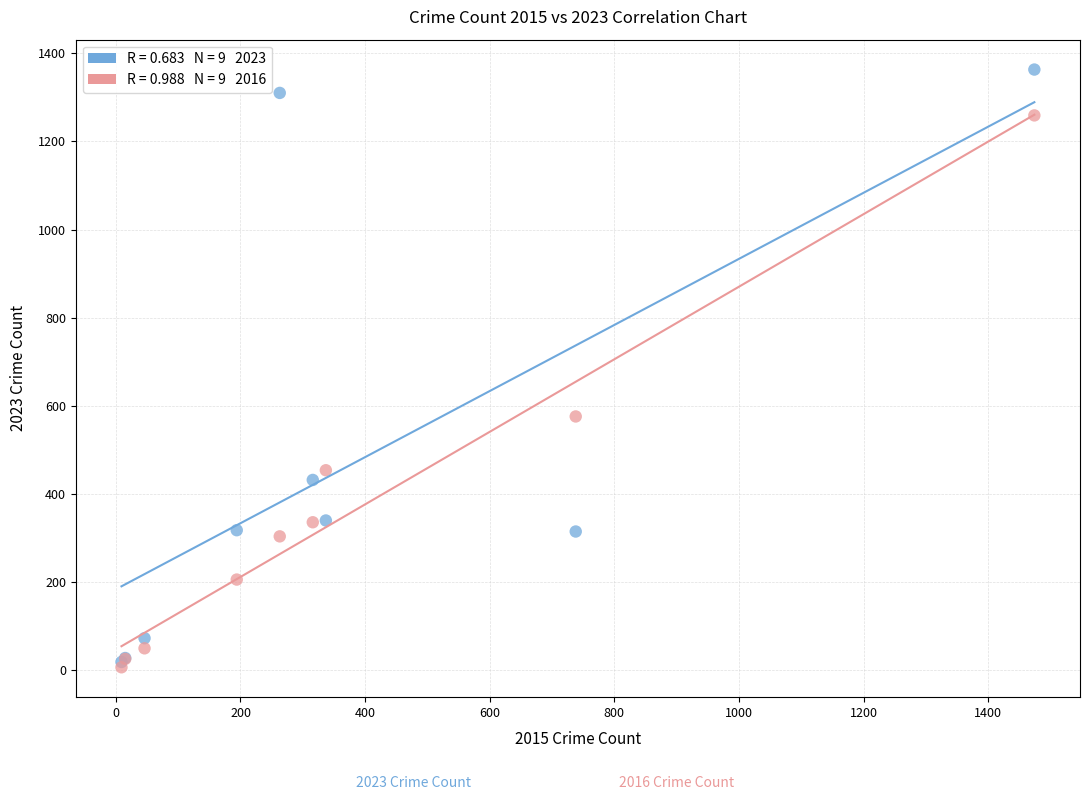

Across all series, what Y value is closest to 685?

576